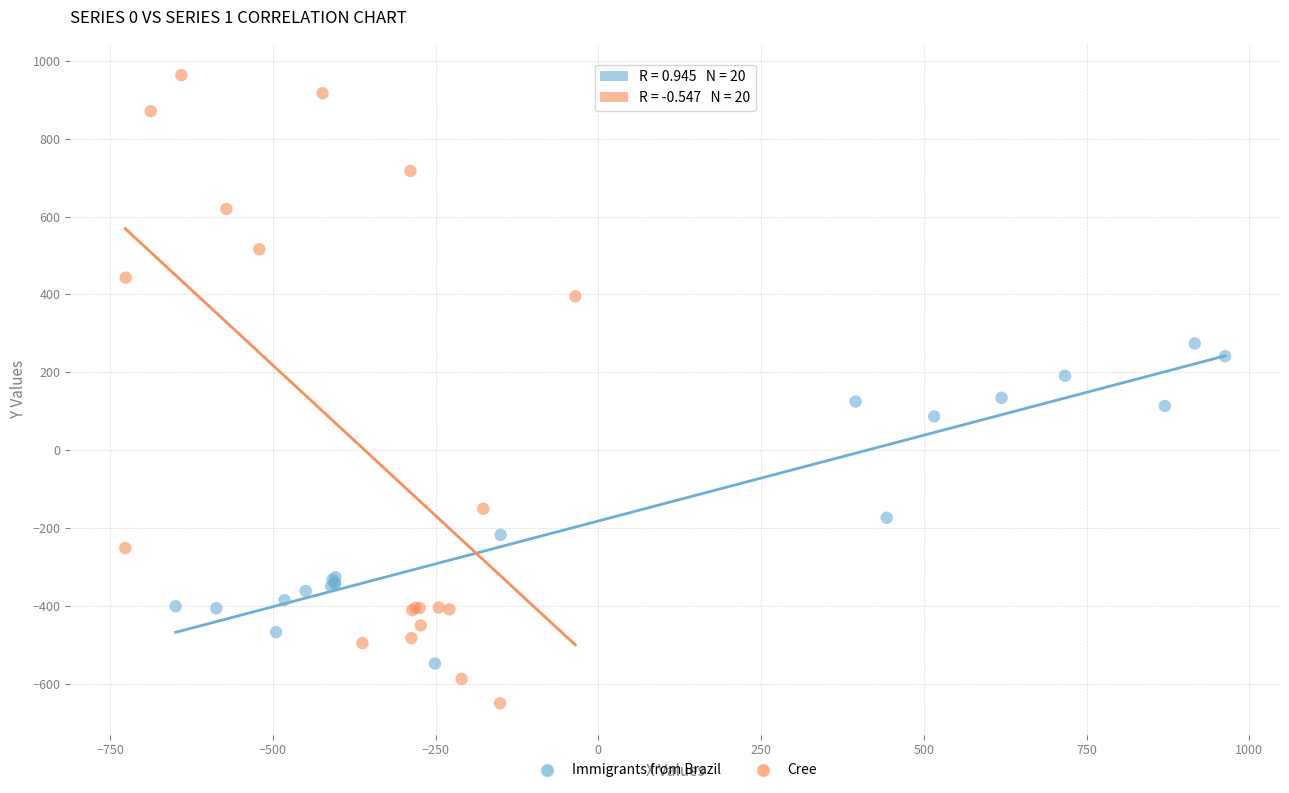

Which series reaches the maximum Y coordinate?

Cree